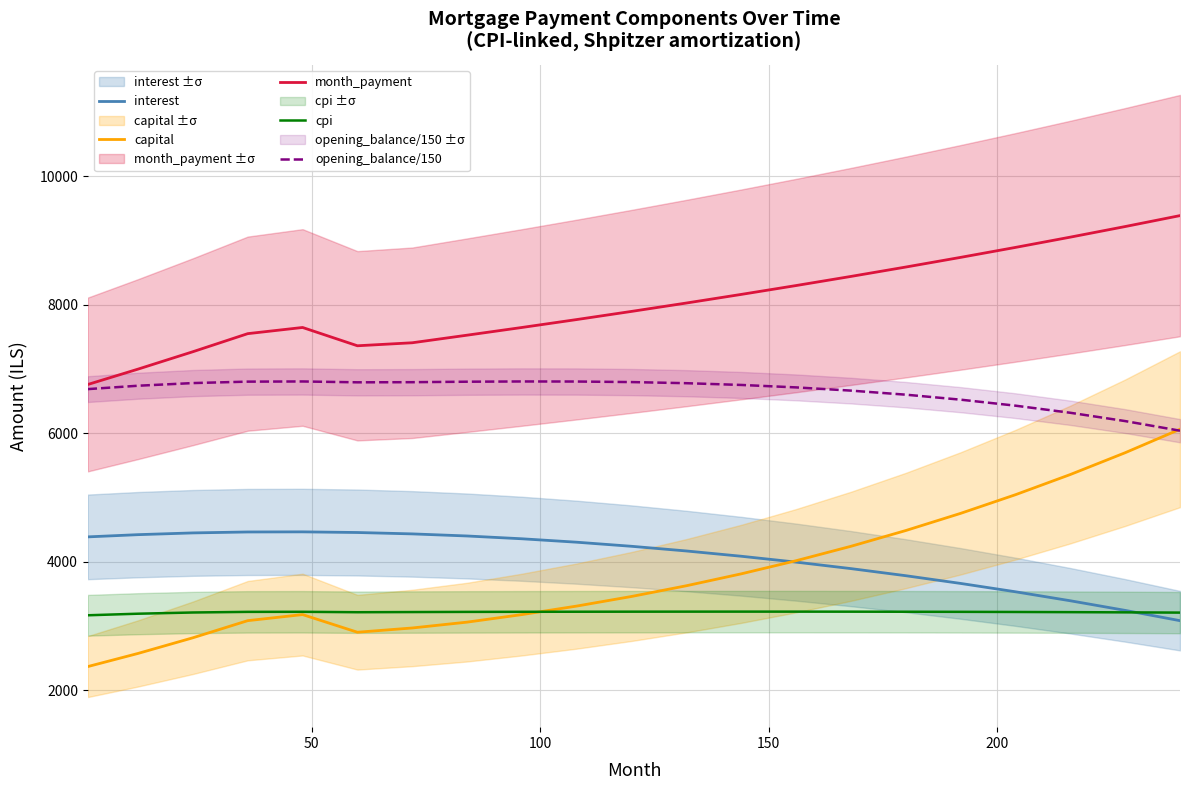

True or false: cpi and opening_balance/150 intersect in this chart.

False